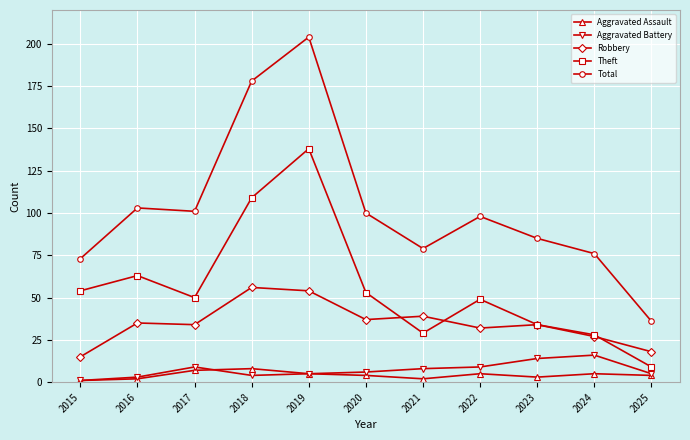

True or false: Robbery has a value of 25 at 2025.

False